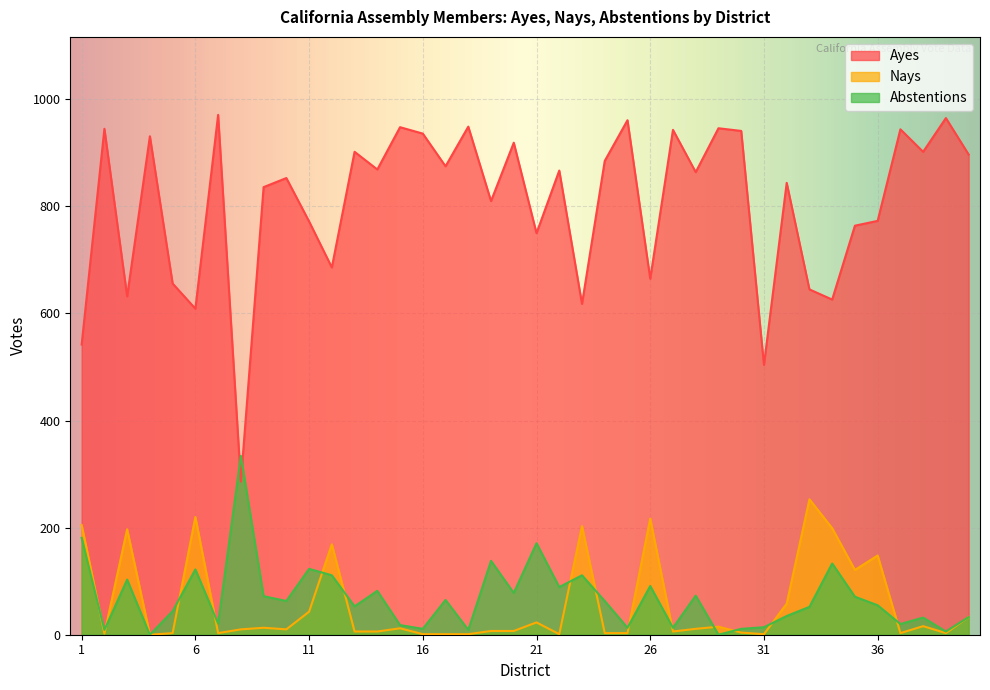

How many data points in Nays are above 10?

19